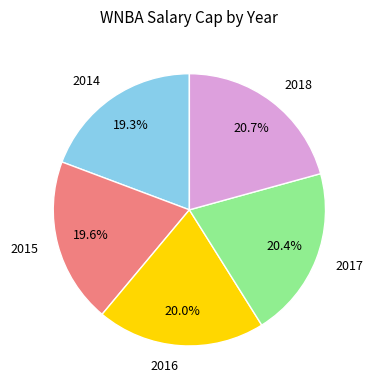

How much of the chart is everything except 2016?

80.0%